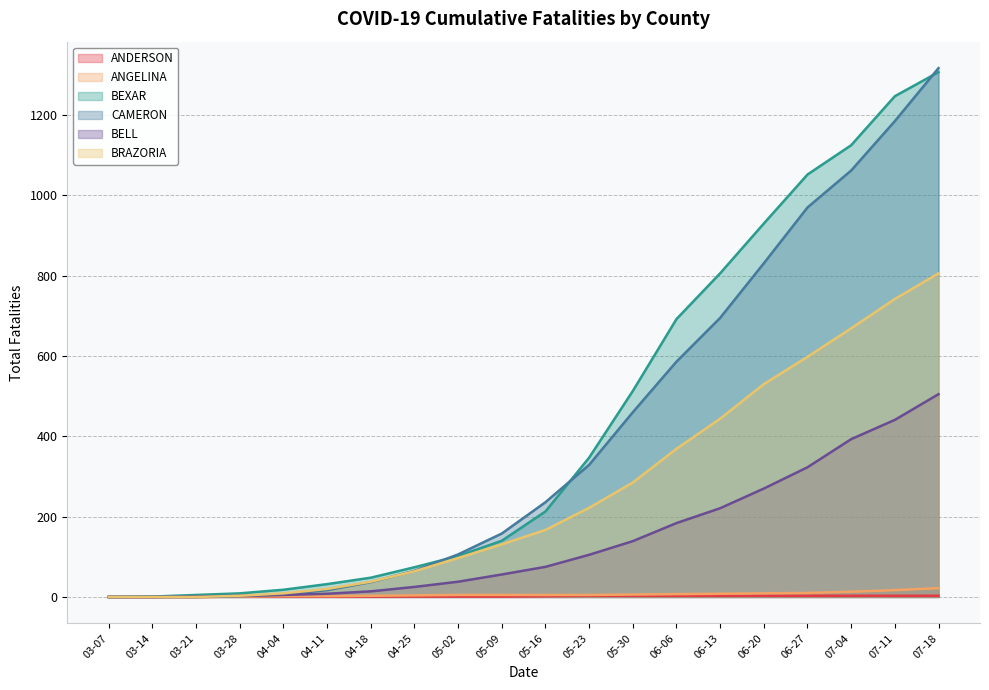

Which series has the largest range (max minus min)?

CAMERON